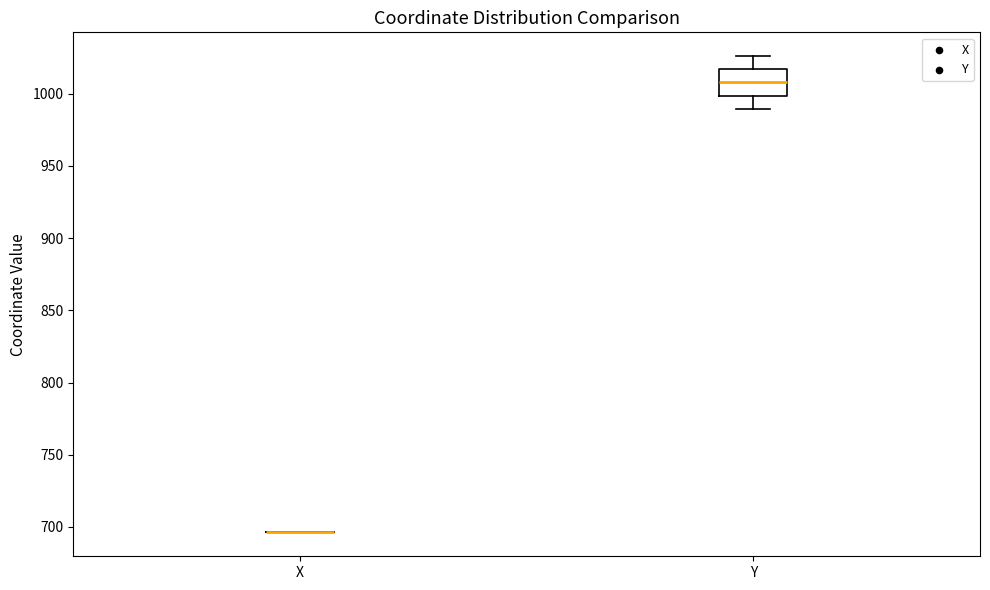

Reading left to right, transcribe this box plot: for each box, give where its median line is, the range the box spans, and where its two whiskers end, as read against the y-axis. The values are not printed on the chart, so give them approximately, as read against the axis.

X: box collapsed to a line at 695, whiskers 695 to 695
Y: median 1010, box 1000 to 1015, whiskers 990 to 1025